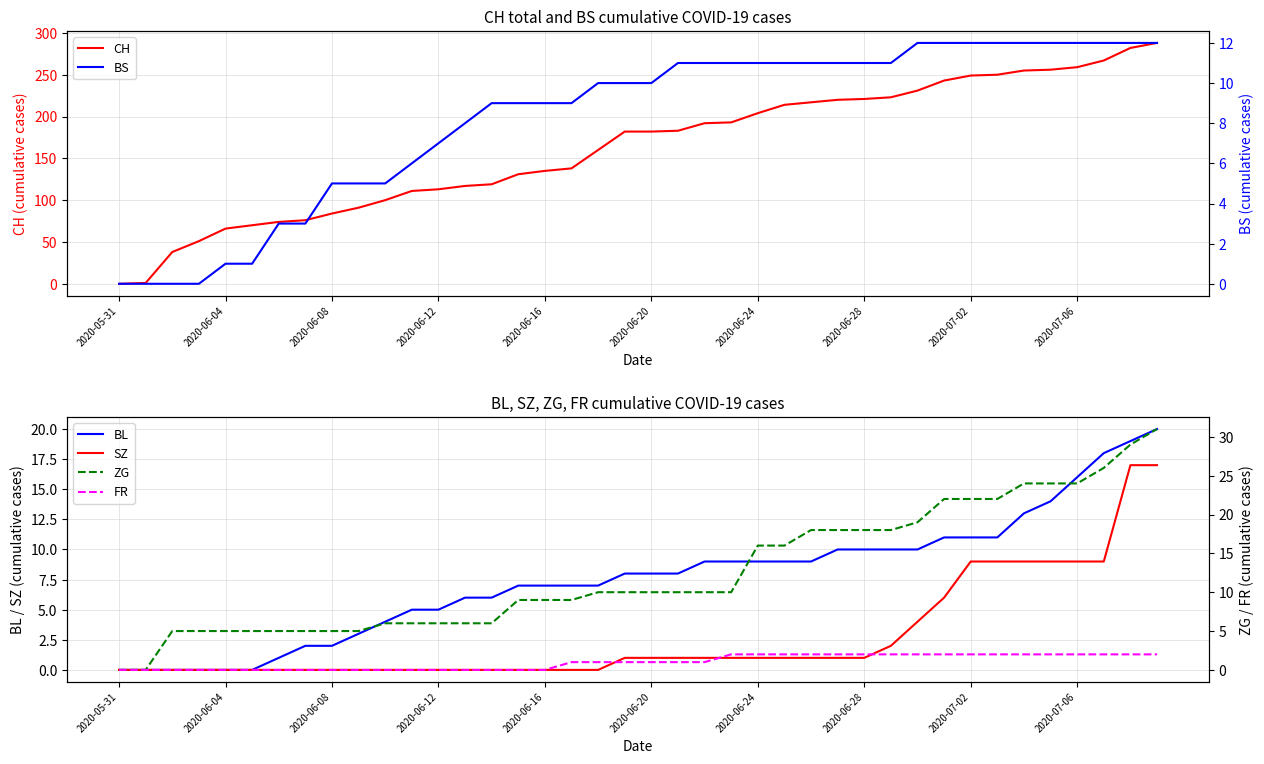

True or false: BL has a value of 0 at 2020-06-04.

True